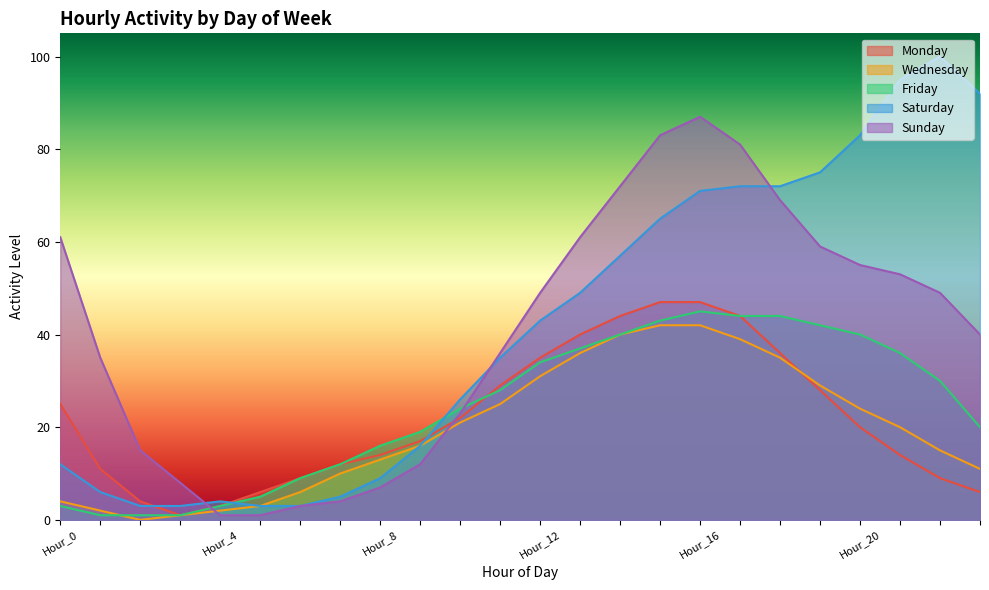

How many lines are shown in the chart?

5